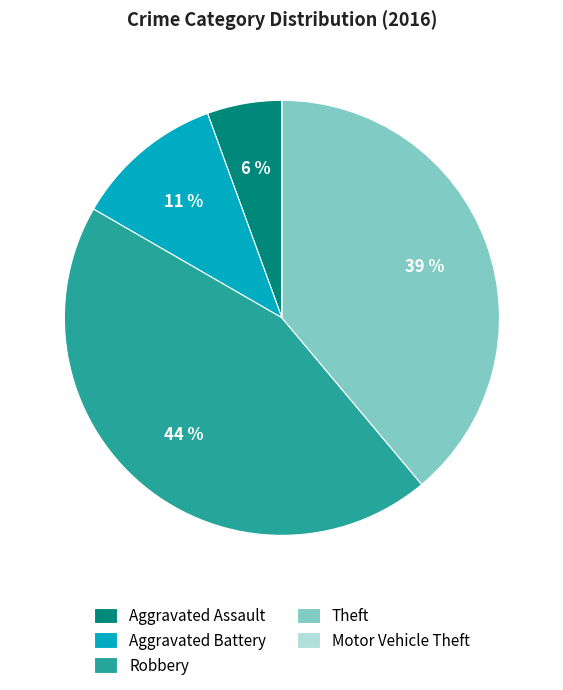

What is the largest slice in the pie chart?

Robbery